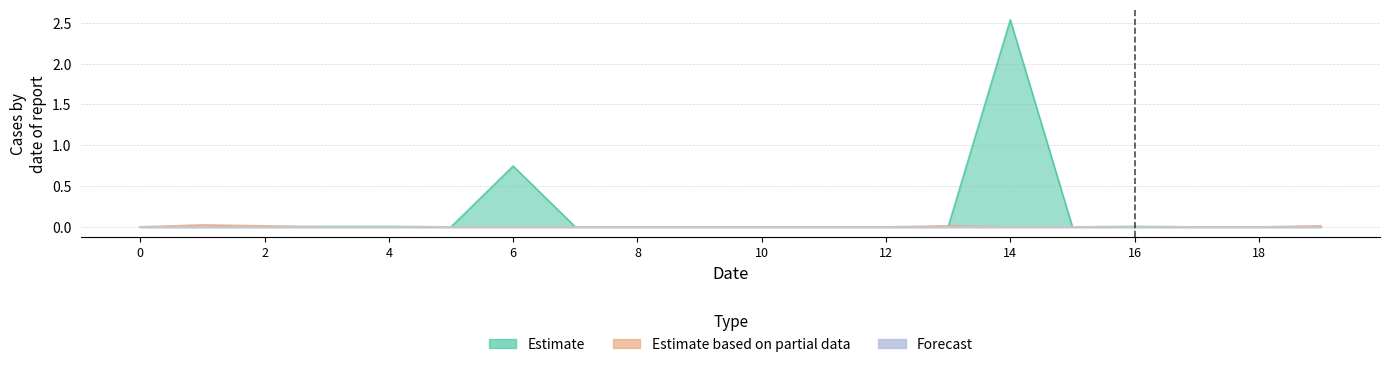

True or false: col_6 has a value of 0.0 at 18.

True